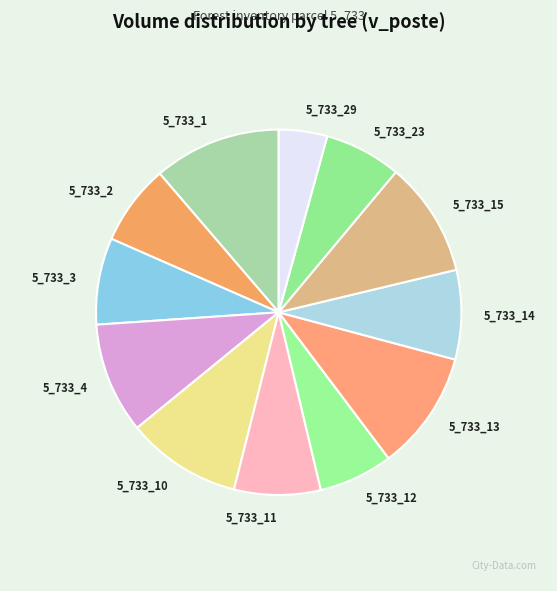

What is the largest slice in the pie chart?

5_733_1